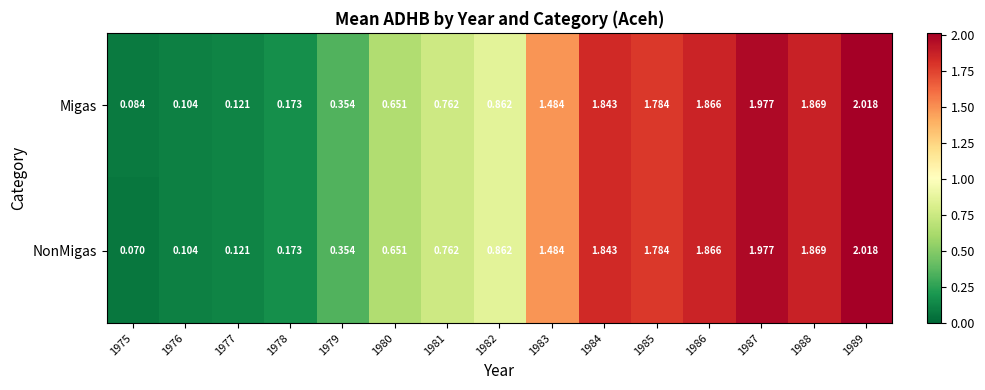

Which series has the widest spread of values?

NonMigas